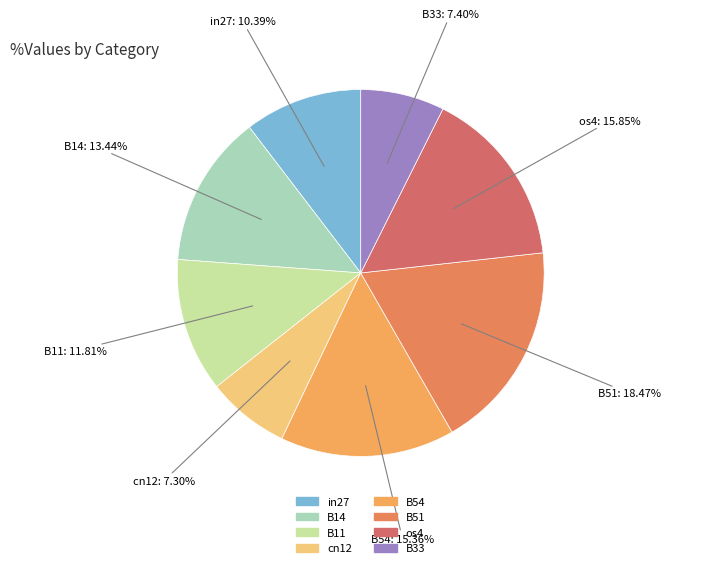

How many segments does this pie chart have?

8